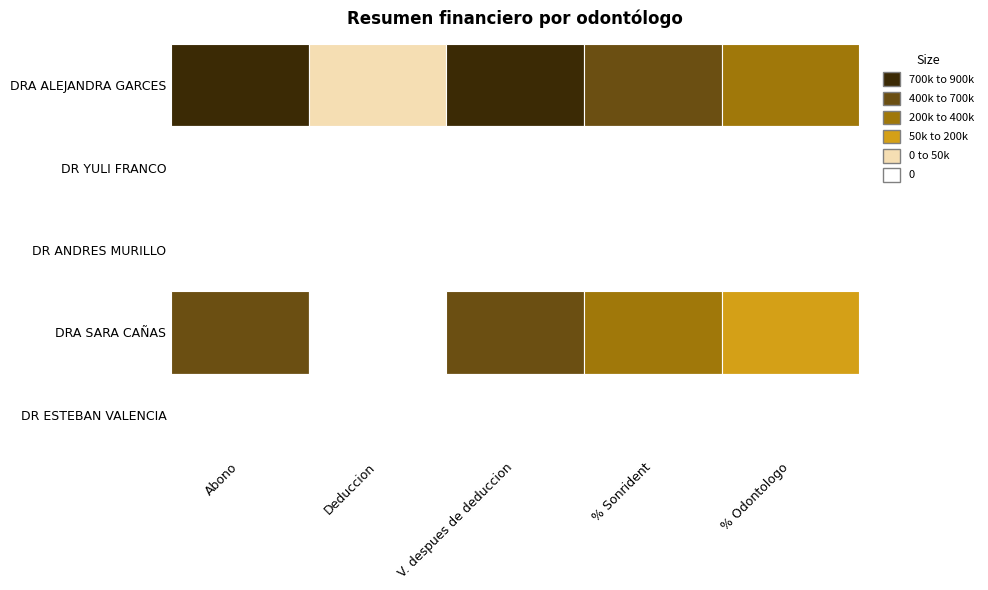

Which has a higher value, Abono or % Odontologo?

Abono